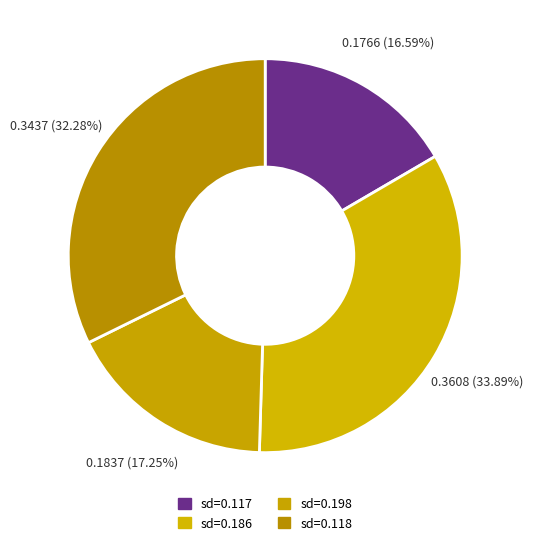

How many slices are in this pie chart?

4